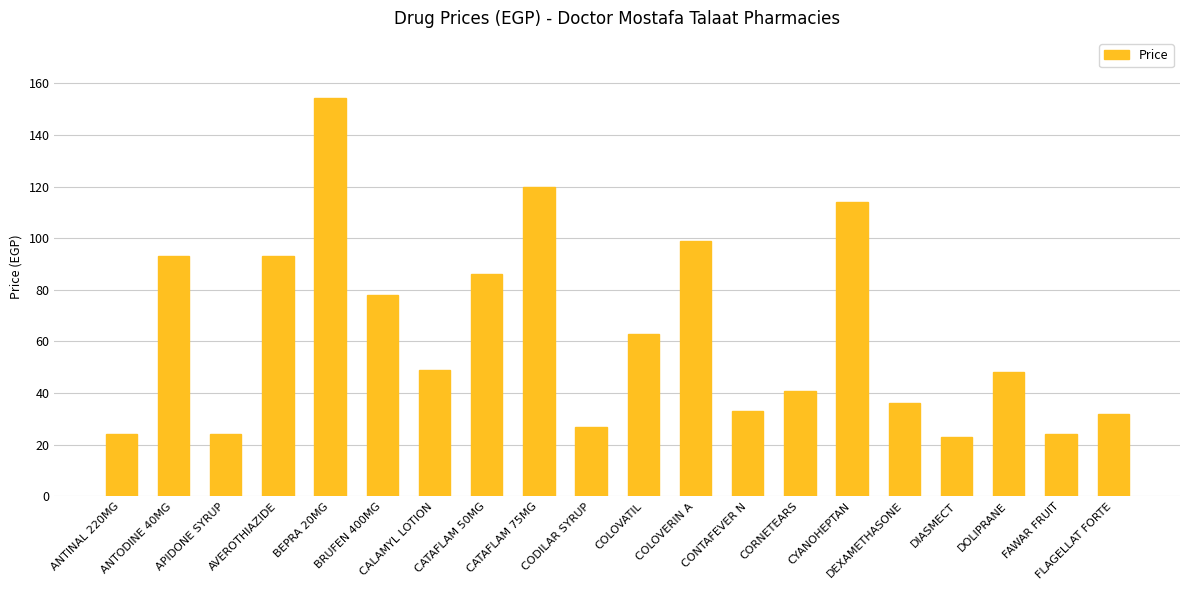

What is the change in value from ANTODINE 40MG to BEPRA 20MG?

+61.5